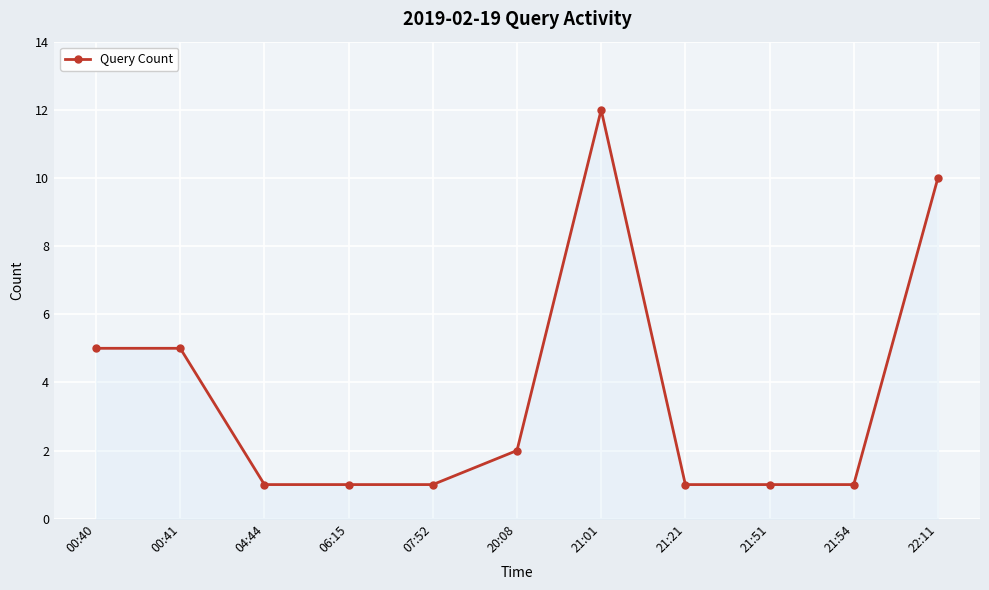

How many lines are shown in the chart?

1